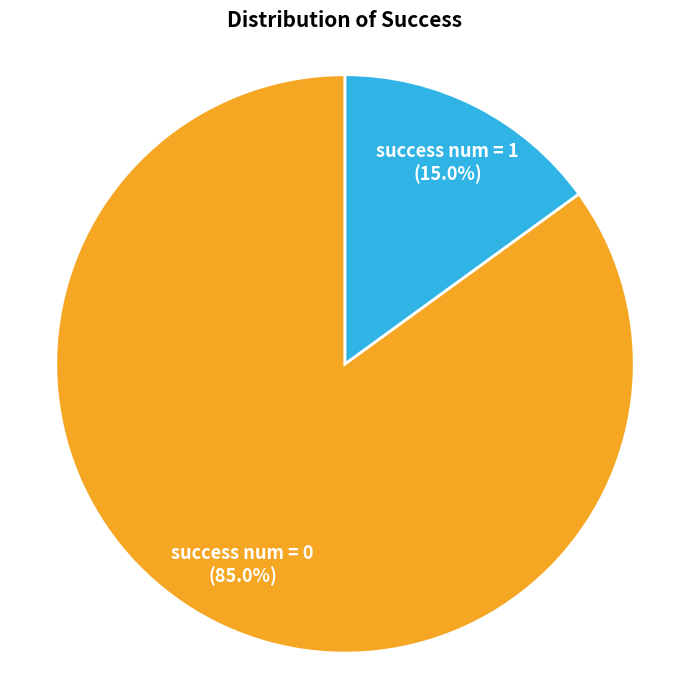

Combined, what portion of the pie is success num = 1 and success num = 0?

100.0%